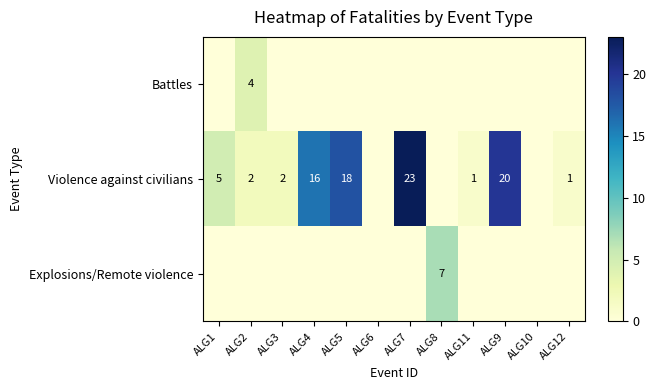

What is the difference between the highest and lowest values at ALG9?

20